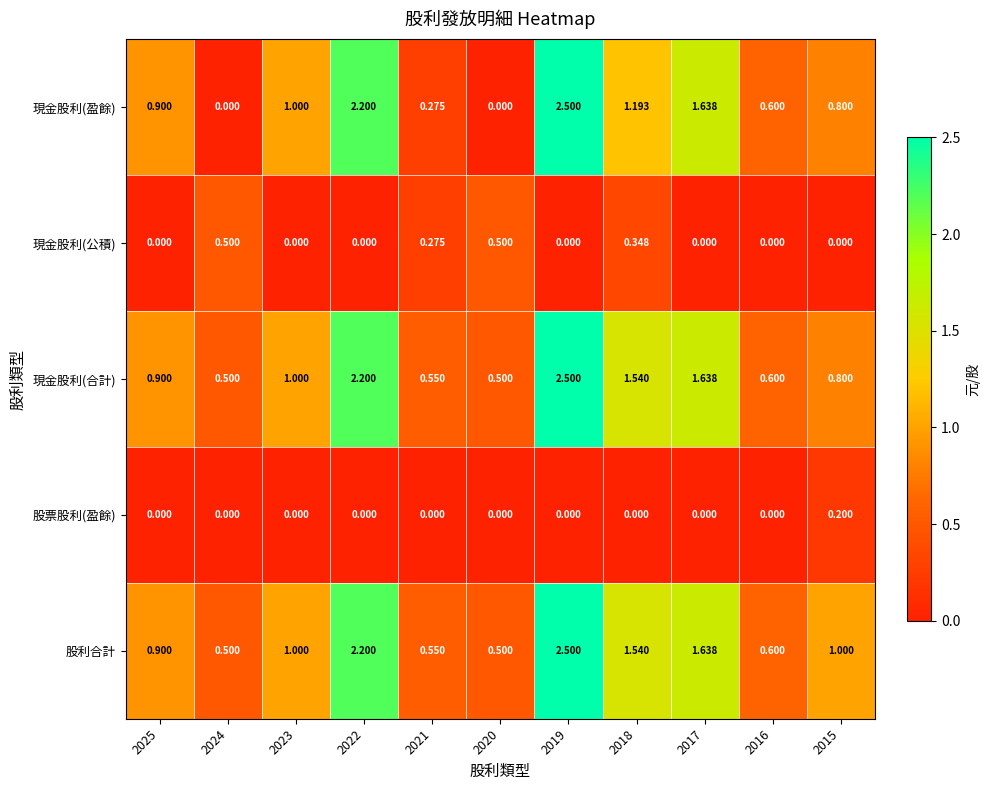

Is the value of 現金股利(合計) at 2016 greater than the value of 股票股利(盈餘) at 2018?

Yes